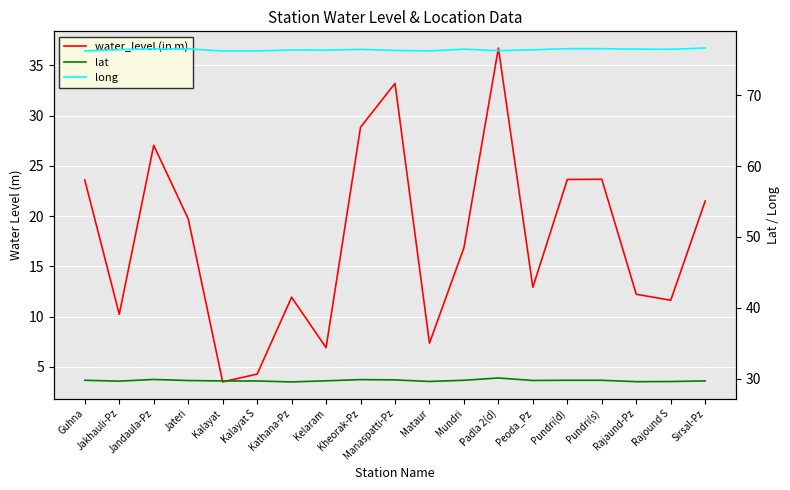

At which label is water_level (in m) closest to 20?

Jateri